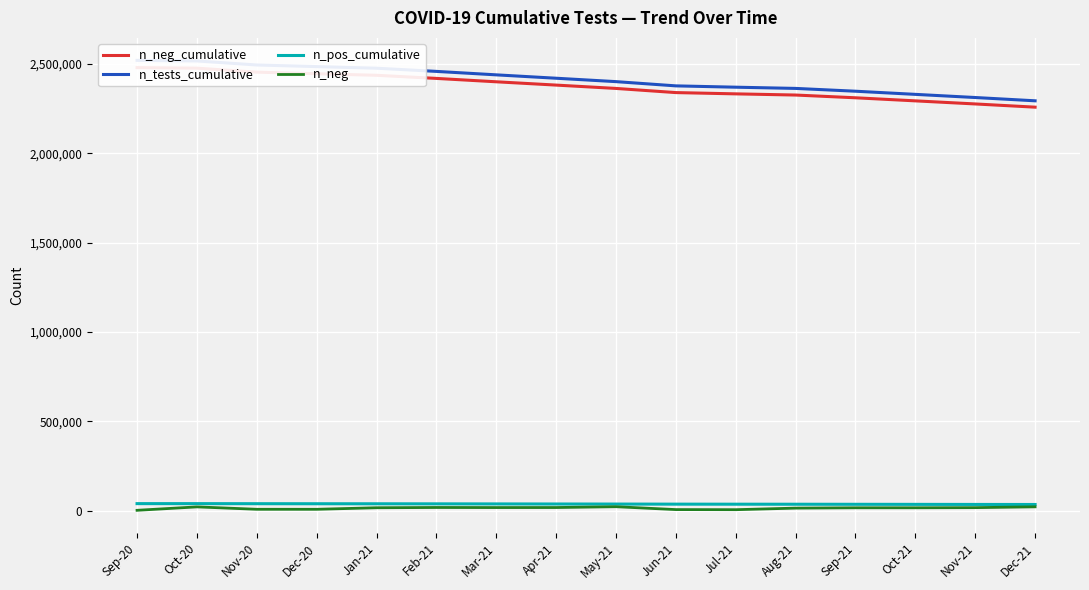

What position from the left is Sep-20?

1